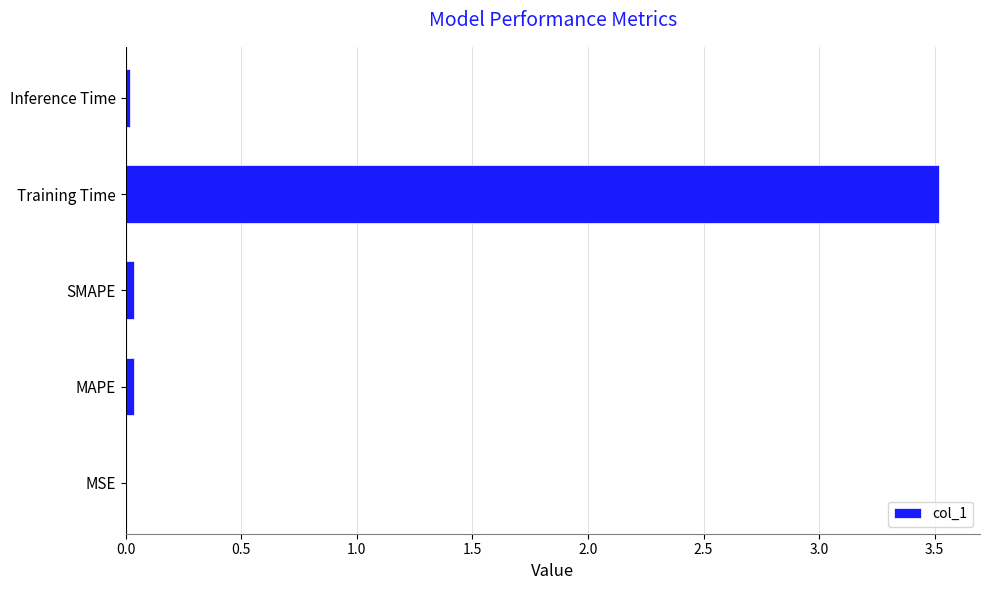

True or false: the data shows 0.0 at MAPE.

True